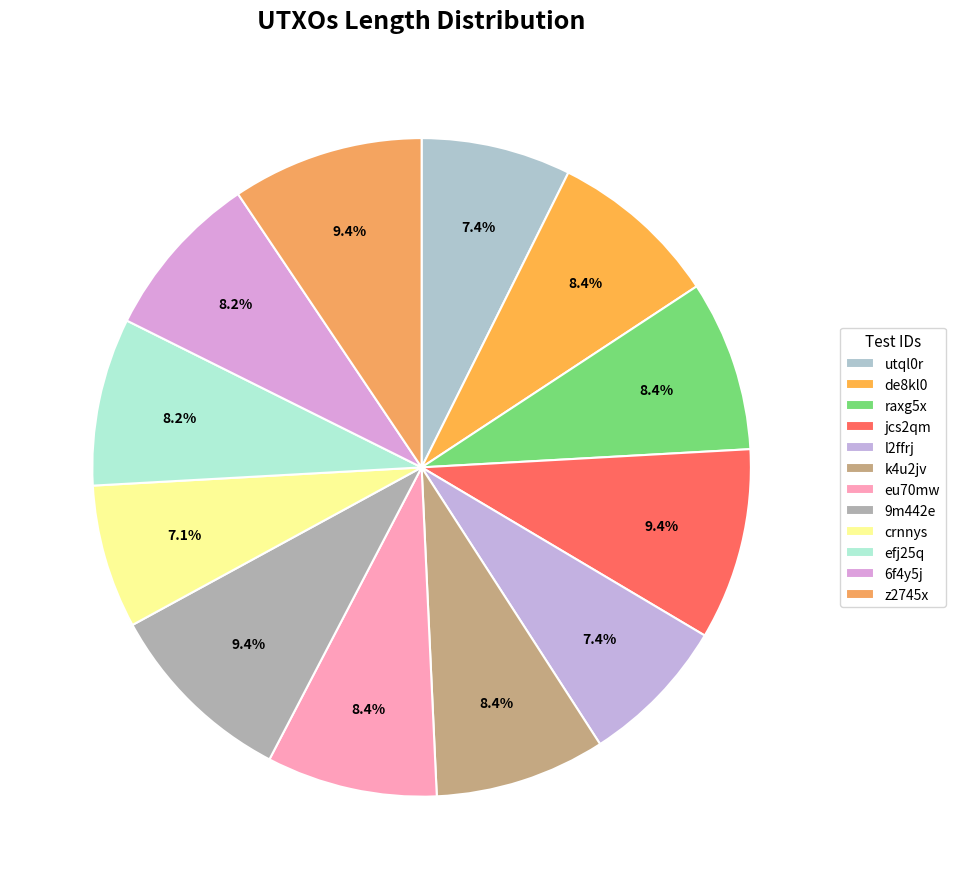

True or false: 9m442e accounts for 21% of the total.

False